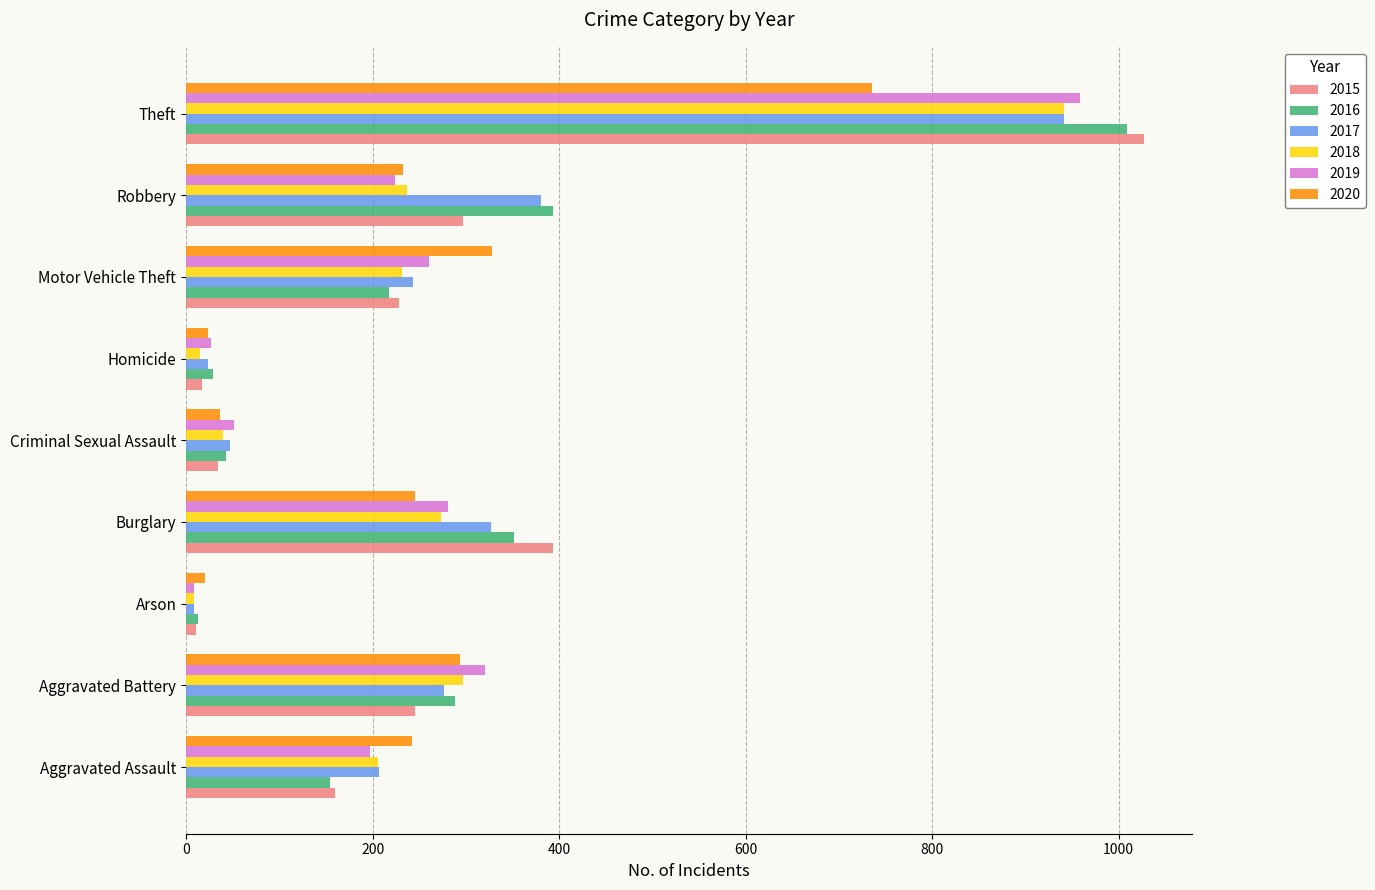

What is the difference between the 2016 values at Aggravated Assault and Burglary?

198